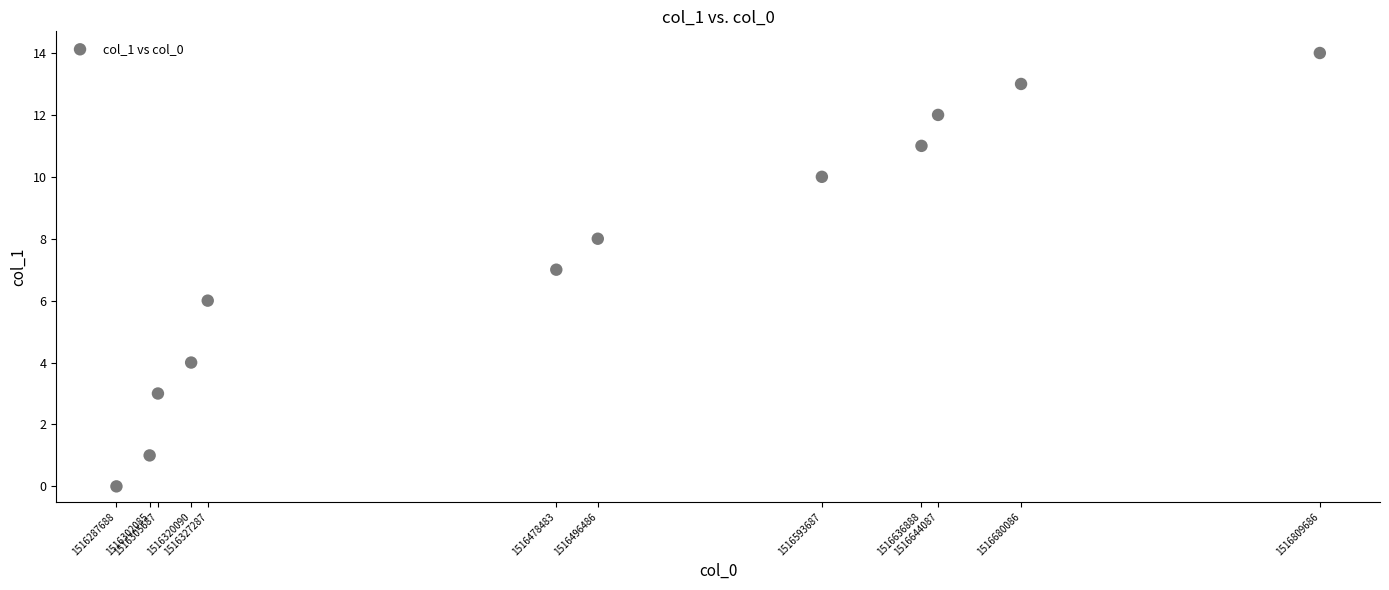

What is the range of Y values (max minus min)?

14